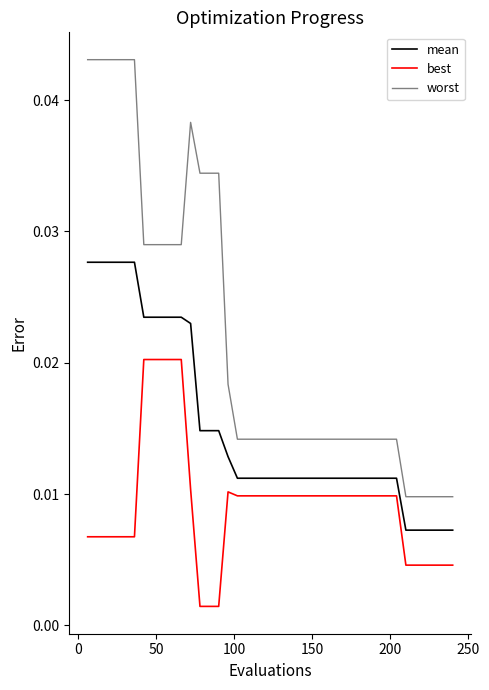

True or false: best and worst cross at least once.

False